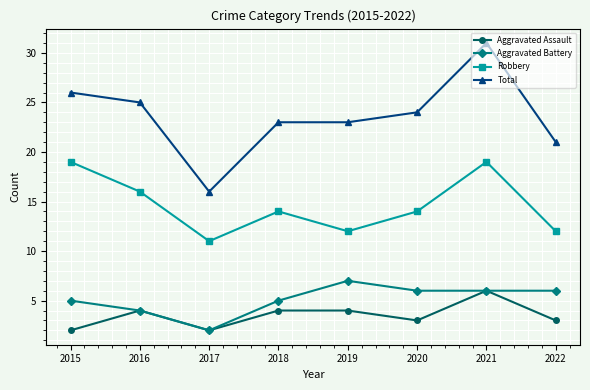

True or false: Robbery and Aggravated Battery cross at least once.

False